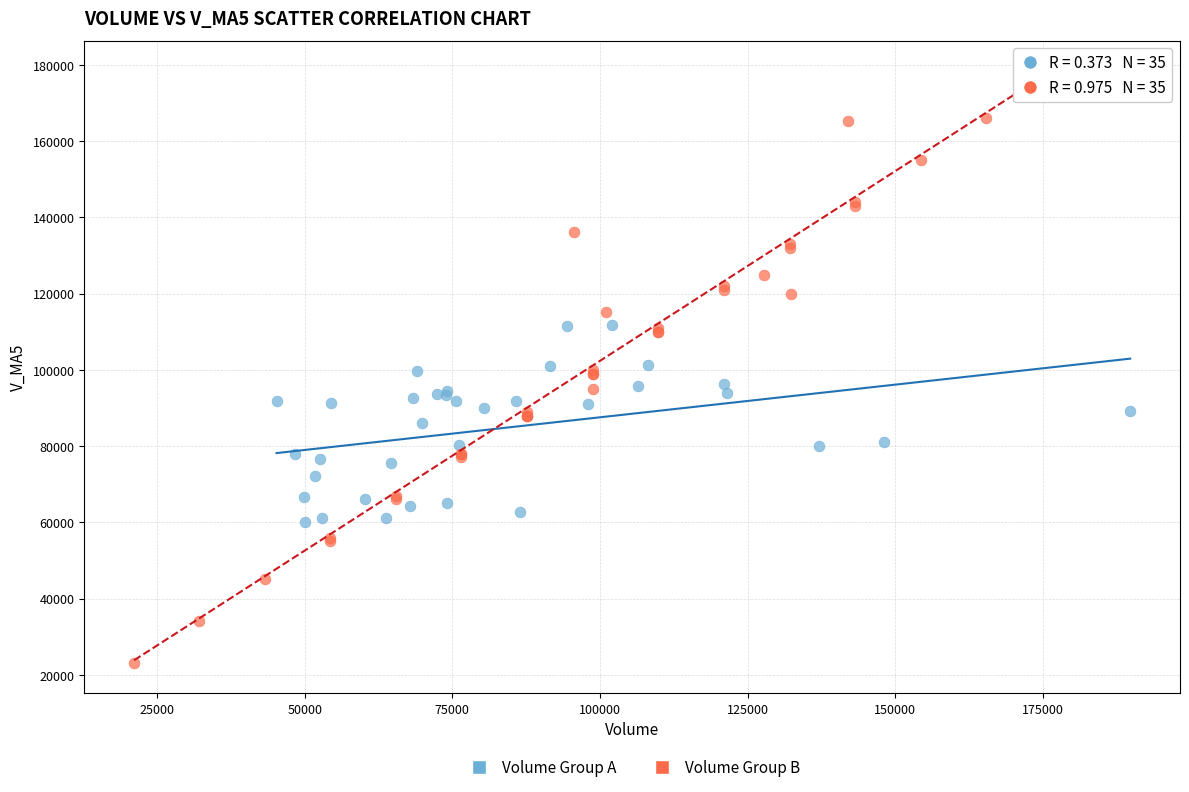

What are all the series names shown in the legend?

Volume Group A, Volume Group B